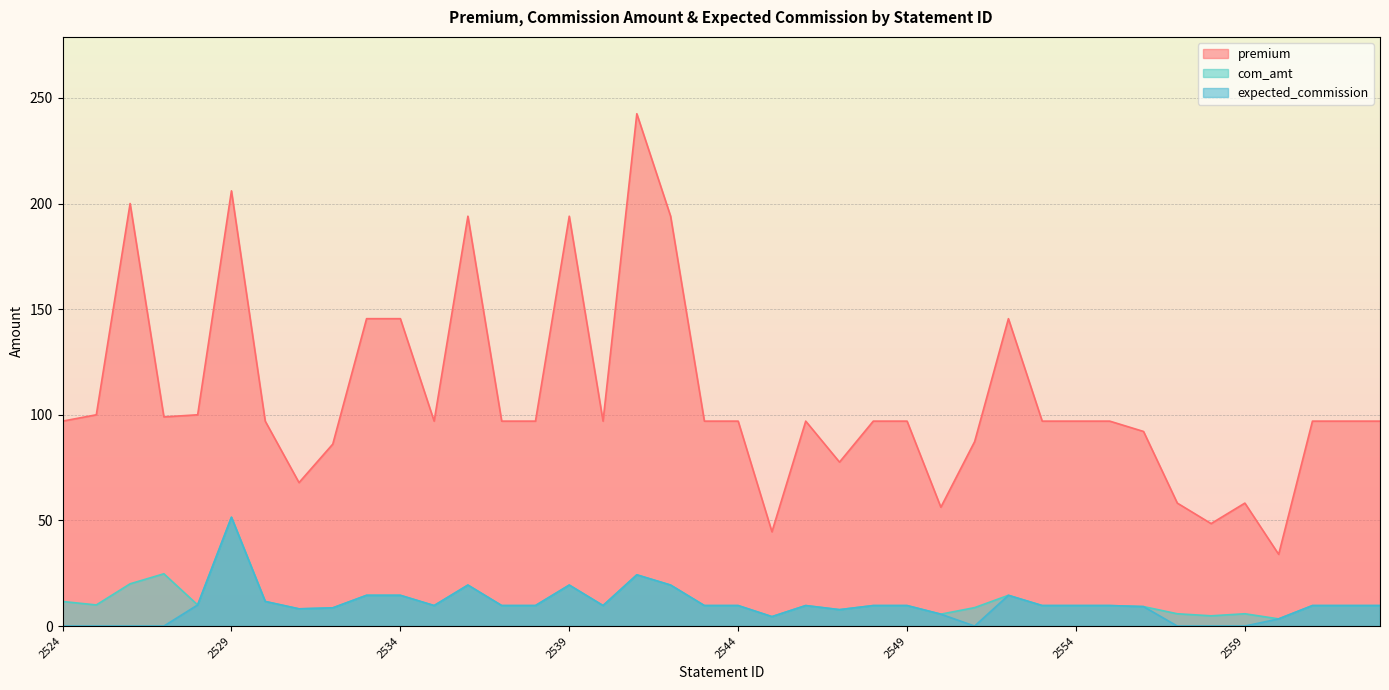

Between 2524 and 2559, which series saw the biggest shift?

premium